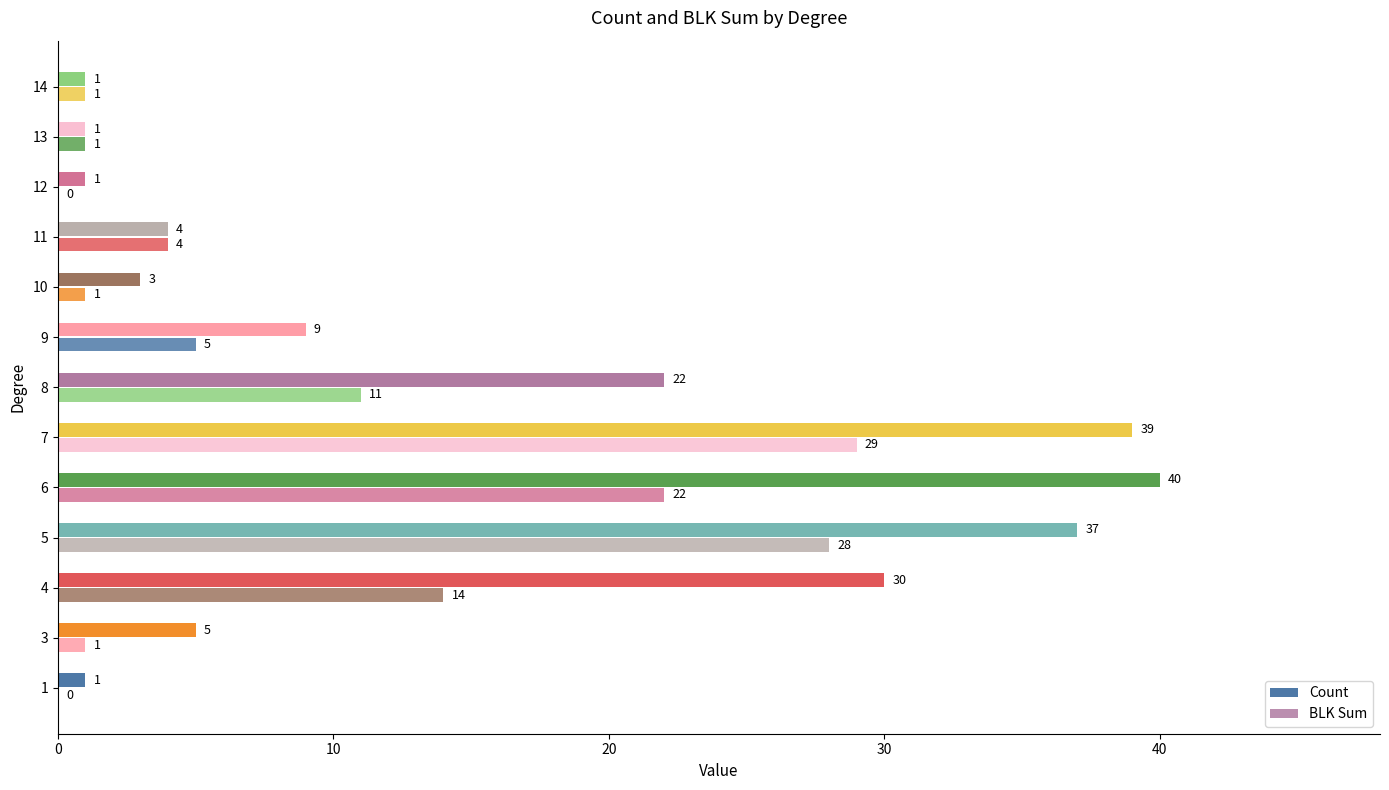

What is the average value of the BLK Sum series?

9